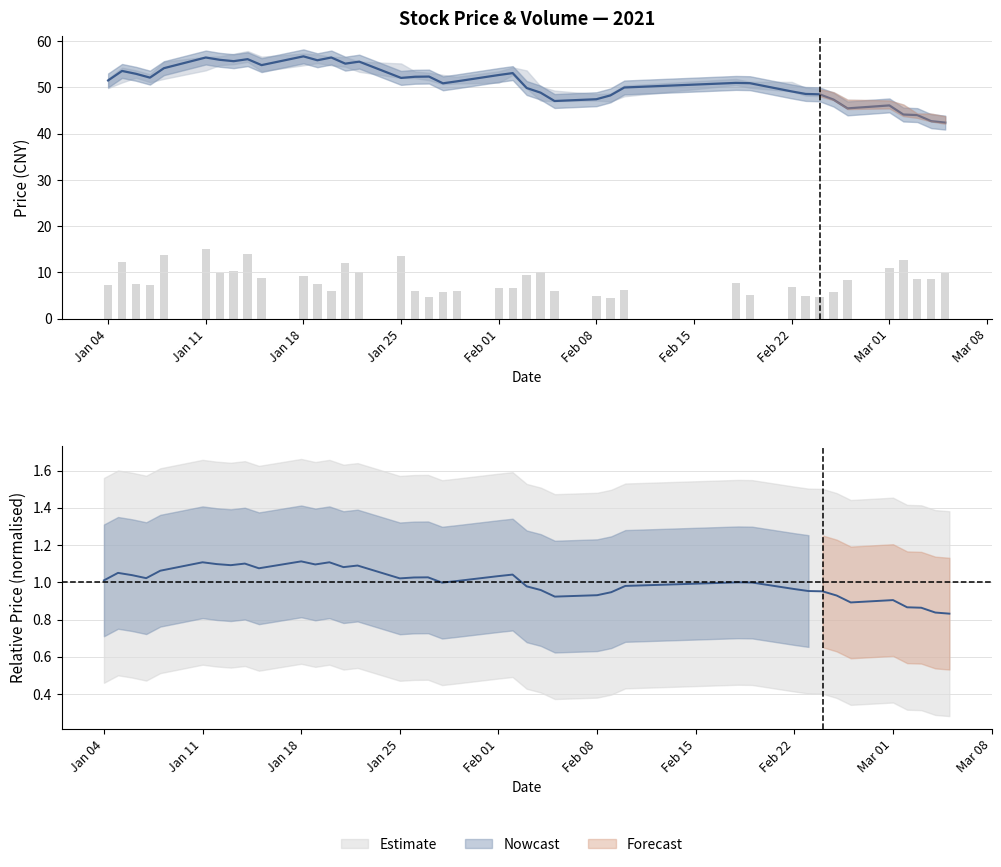

How many data points does each series have?

40